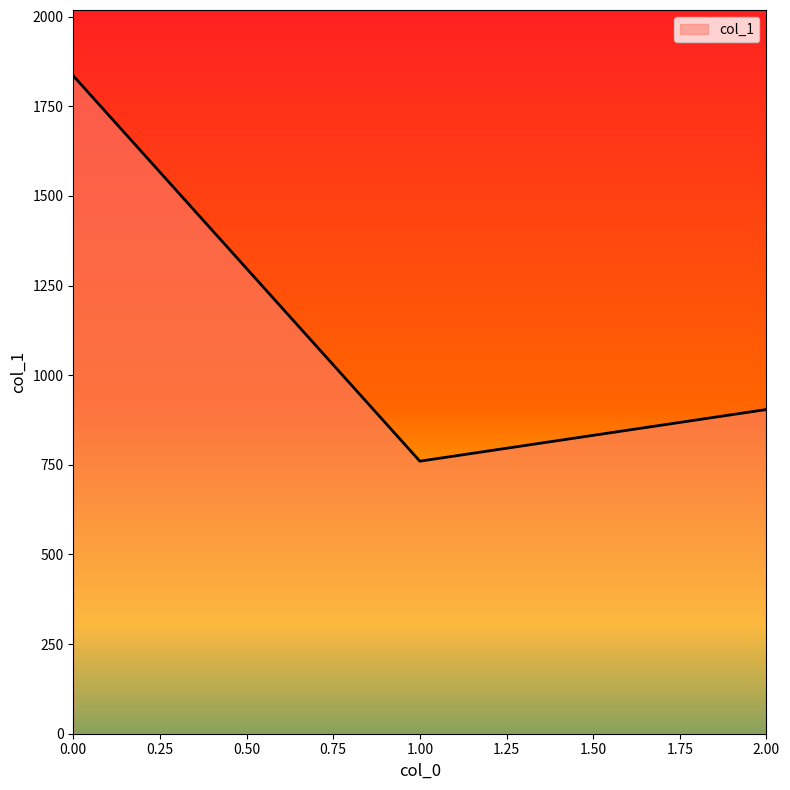

What is the greatest value displayed?

1834.9